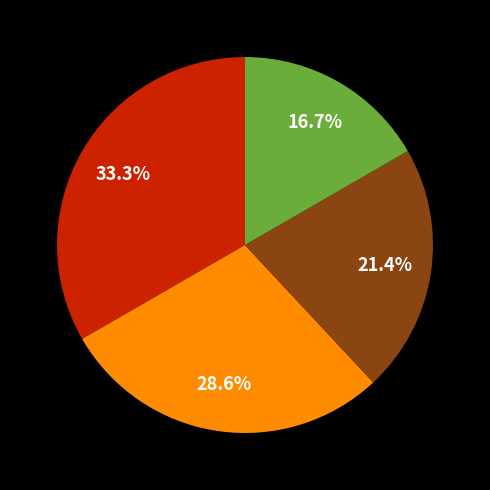

How many segments does this pie chart have?

4